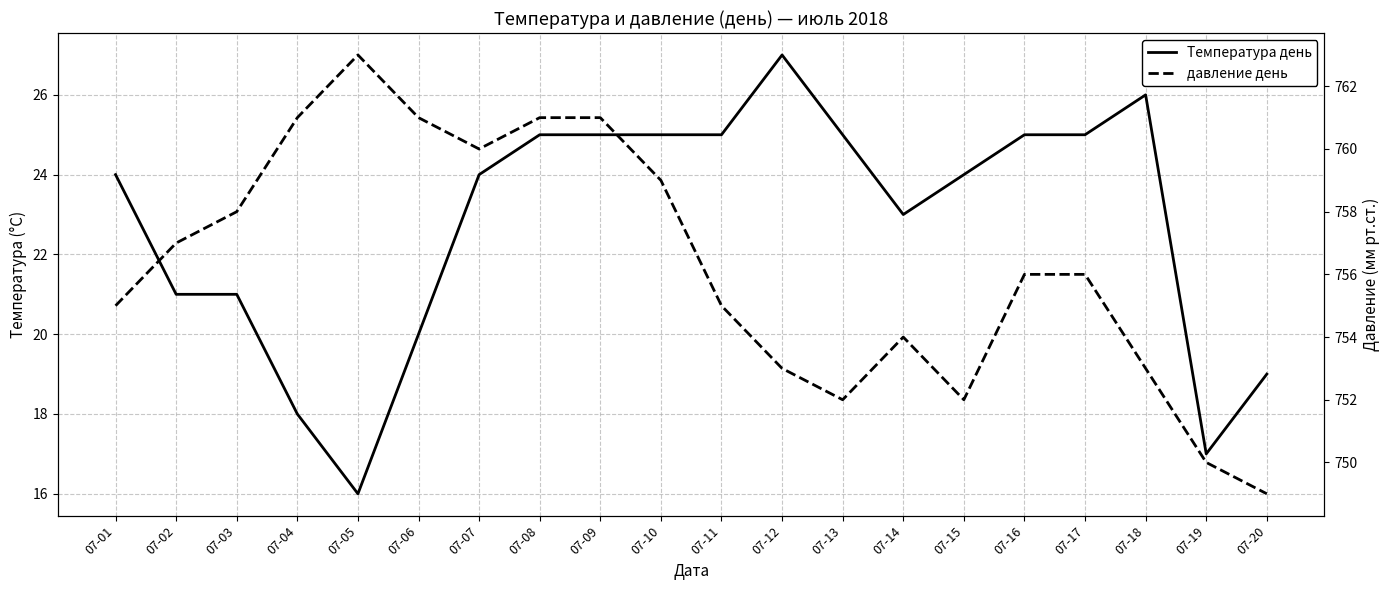

How many values in the давление день series exceed 756?

9